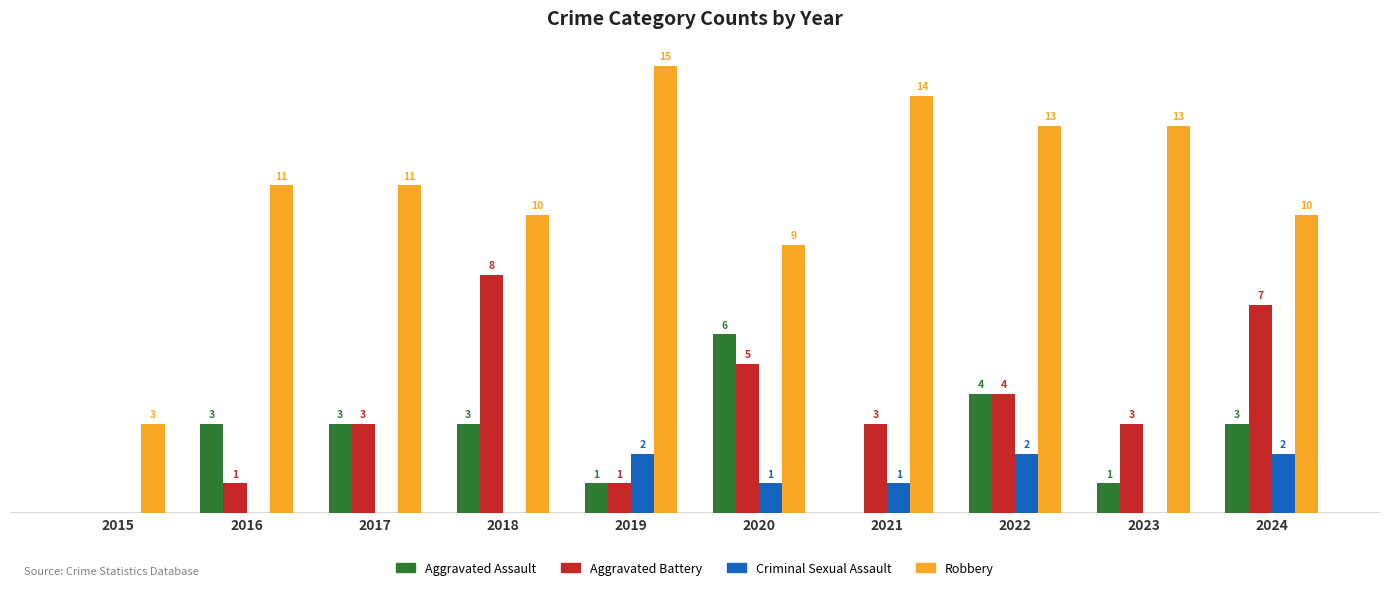

Which series changed the most between 2015 and 2021?

Robbery